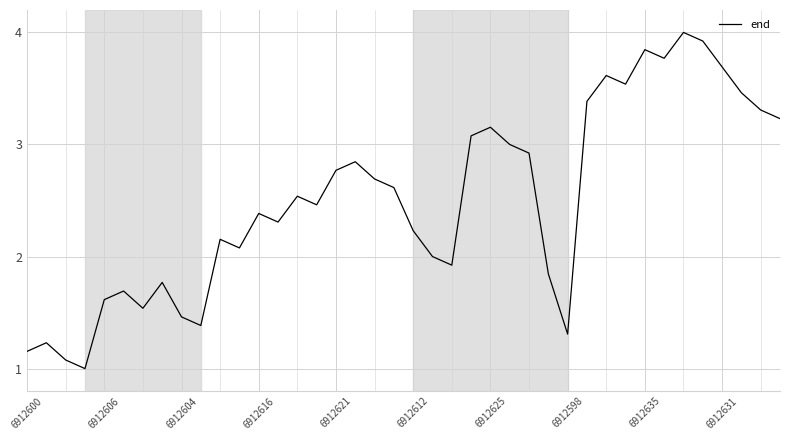

True or false: there are more than 2 points higher than both neighbors.

True